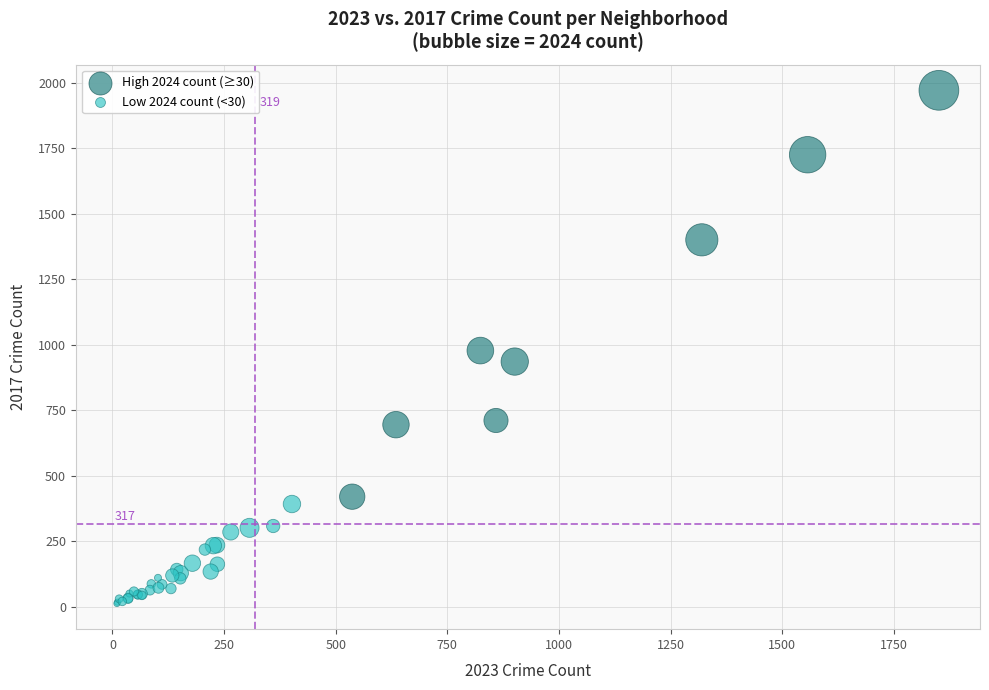

Which series contains the lowest Y value?

Low 2024 count (<30)